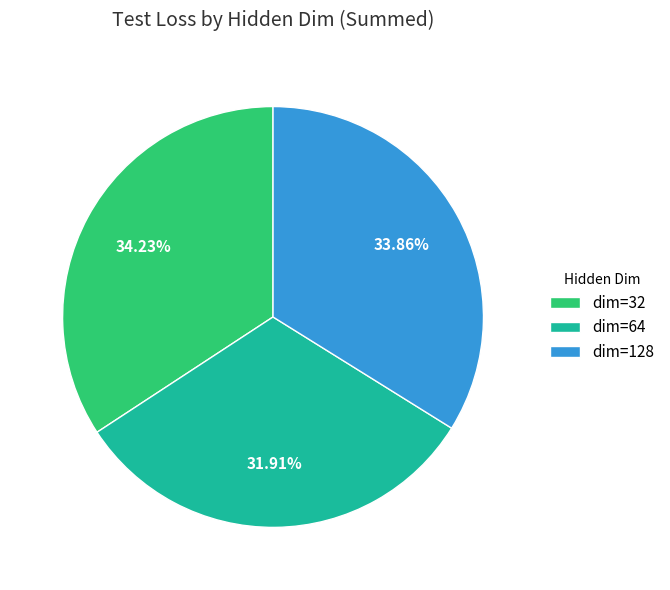

How many segments does this pie chart have?

3